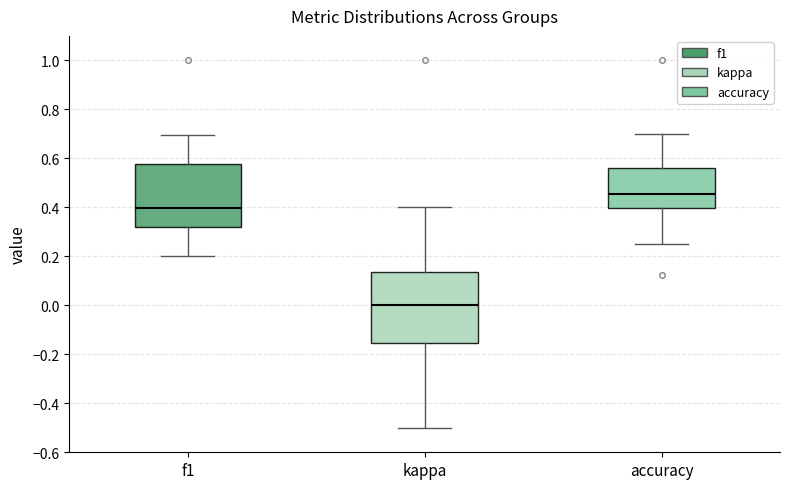

Which box's median line is the highest?

accuracy